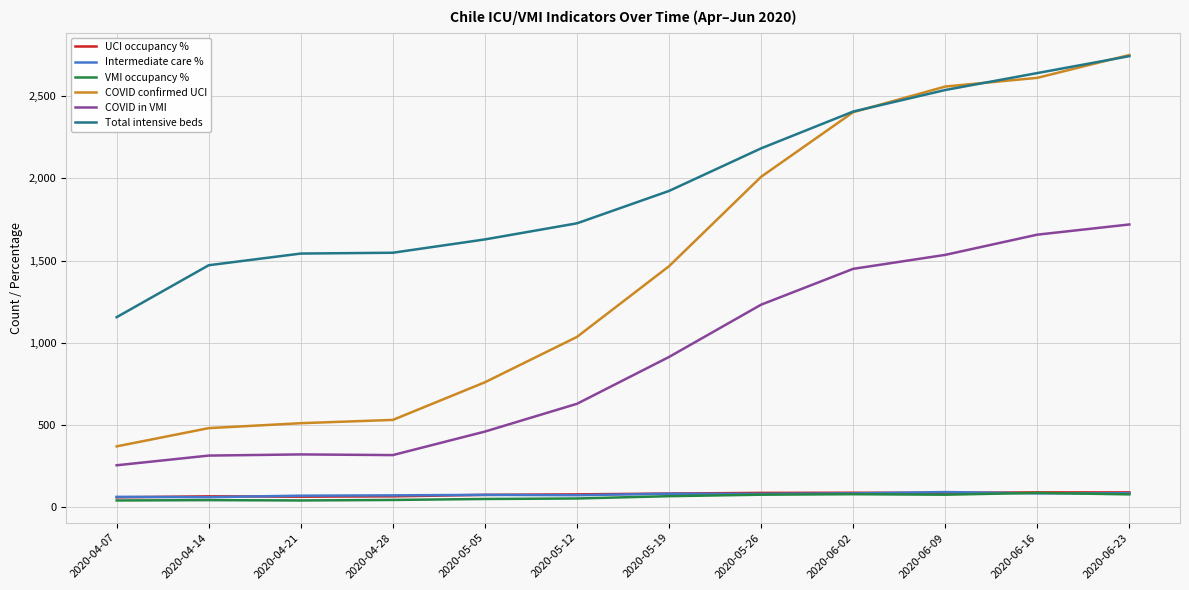

At which label does COVID in VMI reach its peak?

2020-06-23